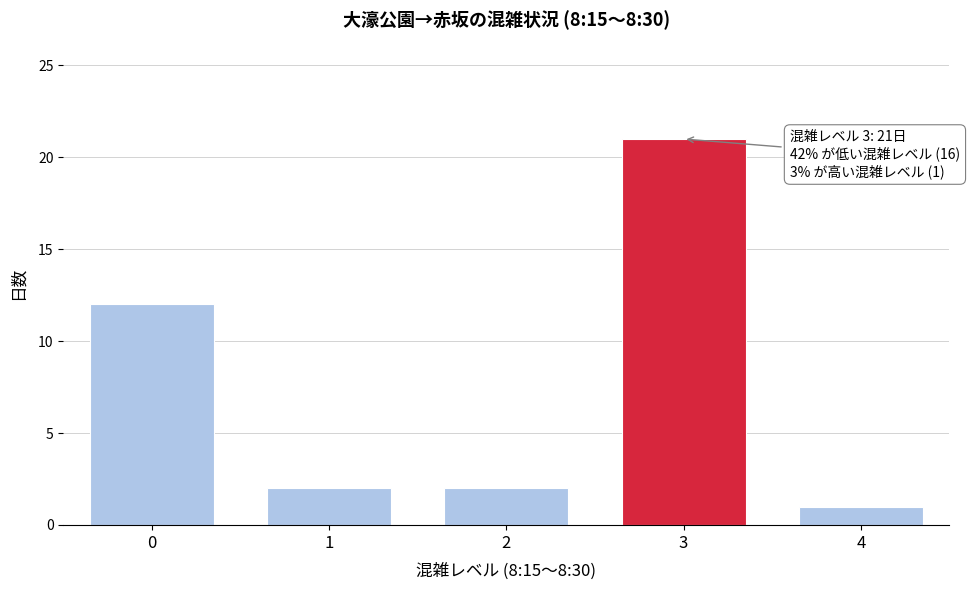

Reading left to right, list all the values displayed in this chart.

0=12	1=2	2=2	3=21	4=1